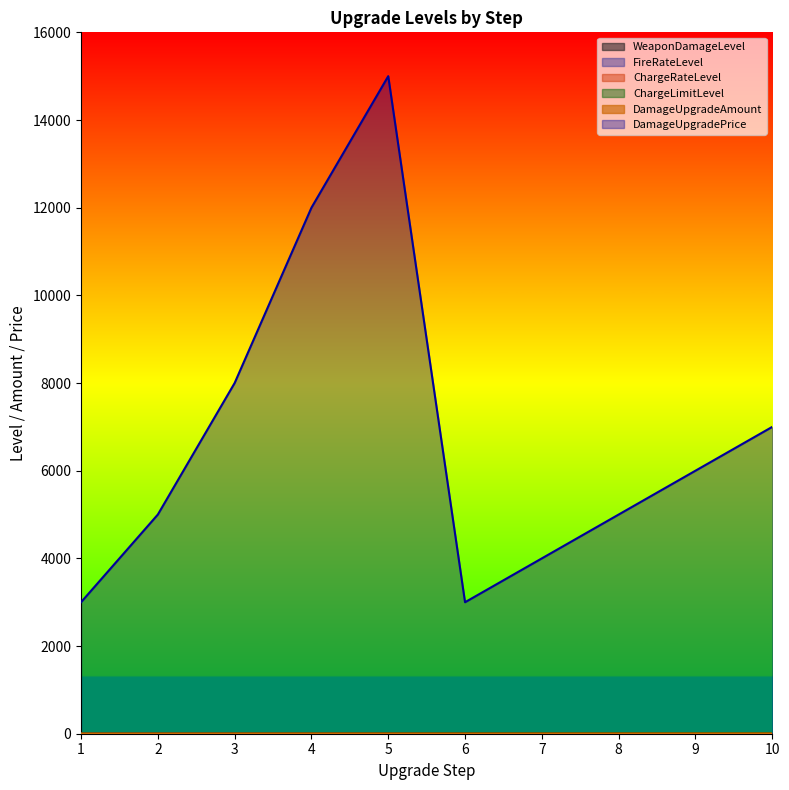

What is the total value across all series at 10?

7049.0